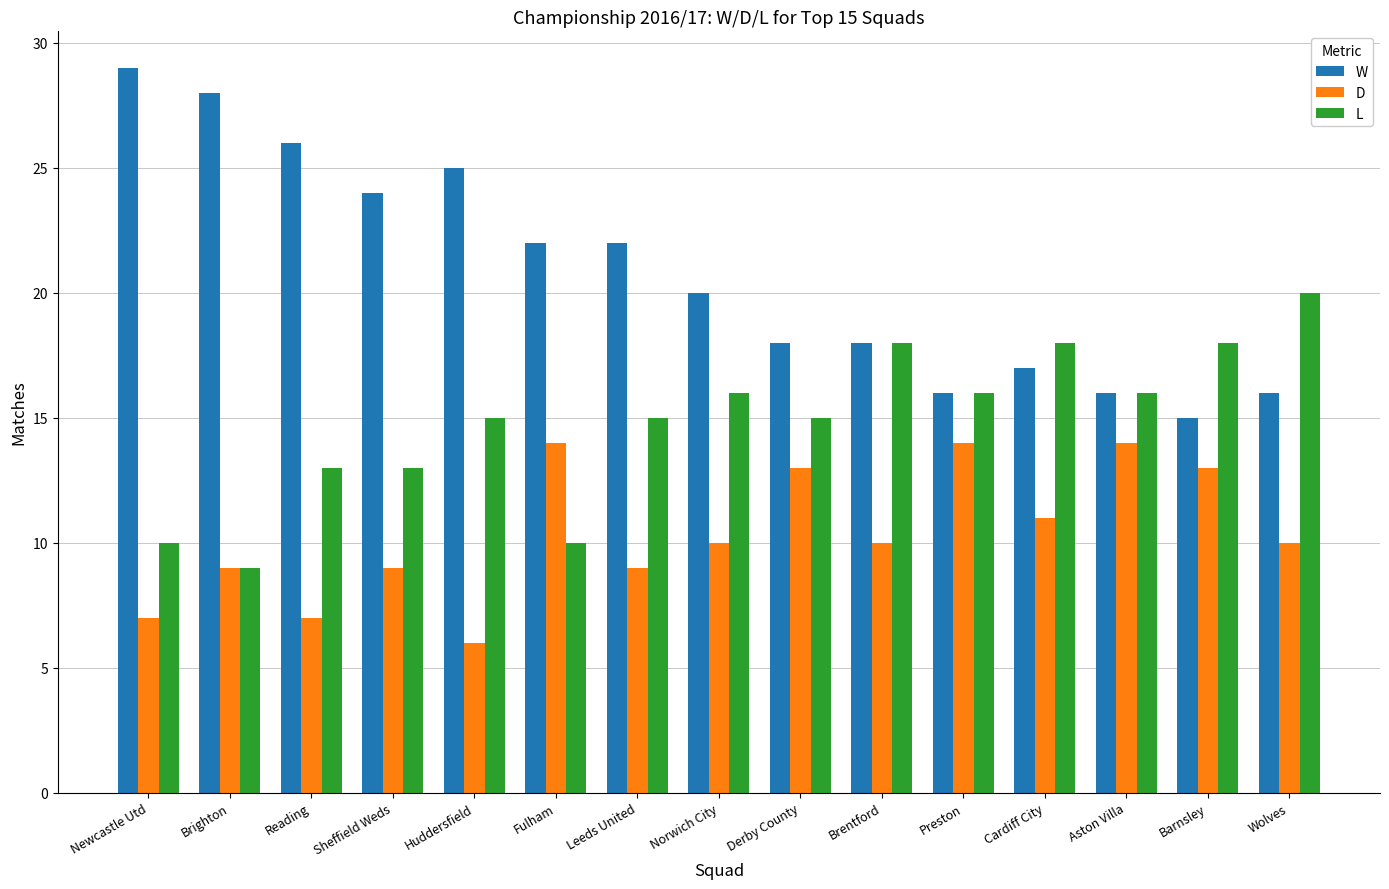

Reading left to right, list all the values displayed in this chart.

W: 29	28	26	24	25	22	22	20	18	18	16	17	16	15	16
D: 7	9	7	9	6	14	9	10	13	10	14	11	14	13	10
L: 10	9	13	13	15	10	15	16	15	18	16	18	16	18	20